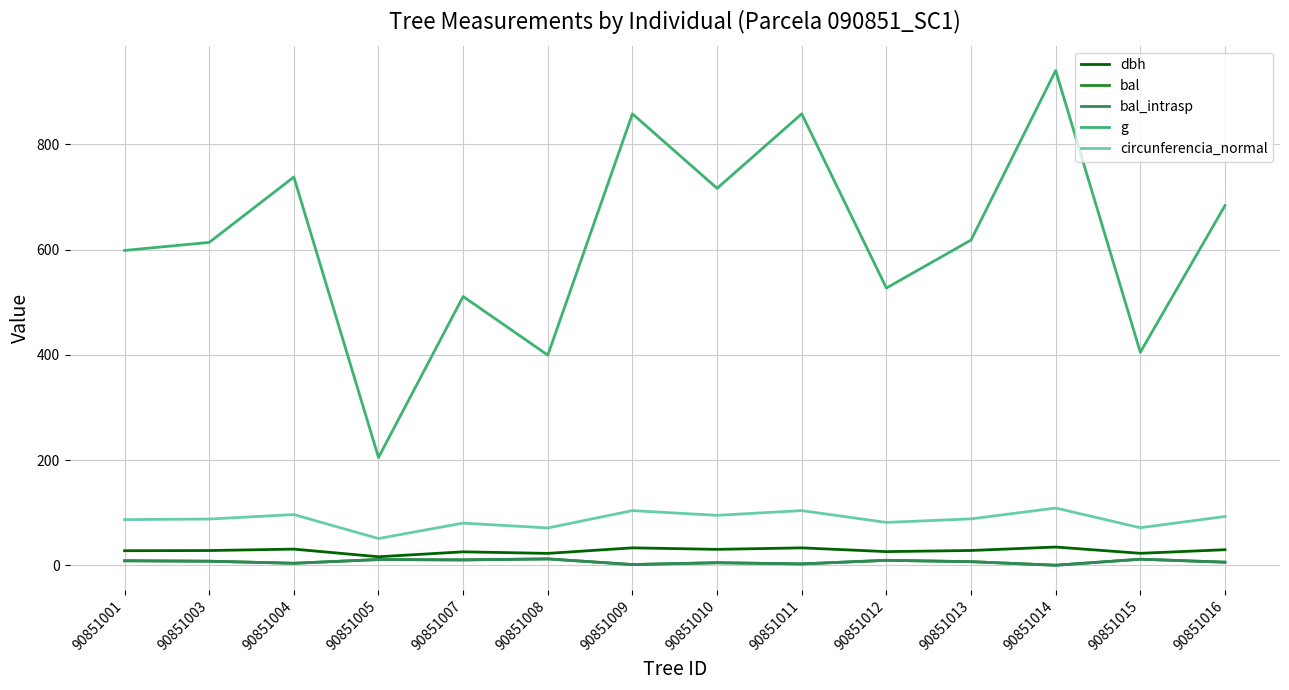

Does the chart display data point markers on the line(s)?

No